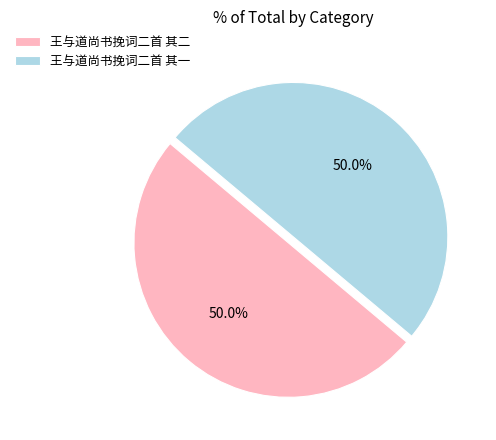

Count the number of slices in the pie.

2